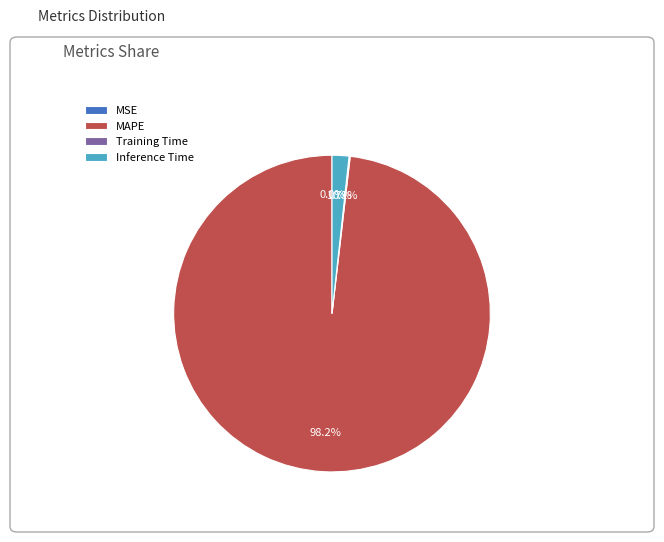

Does MAPE represent more than half of the total?

Yes